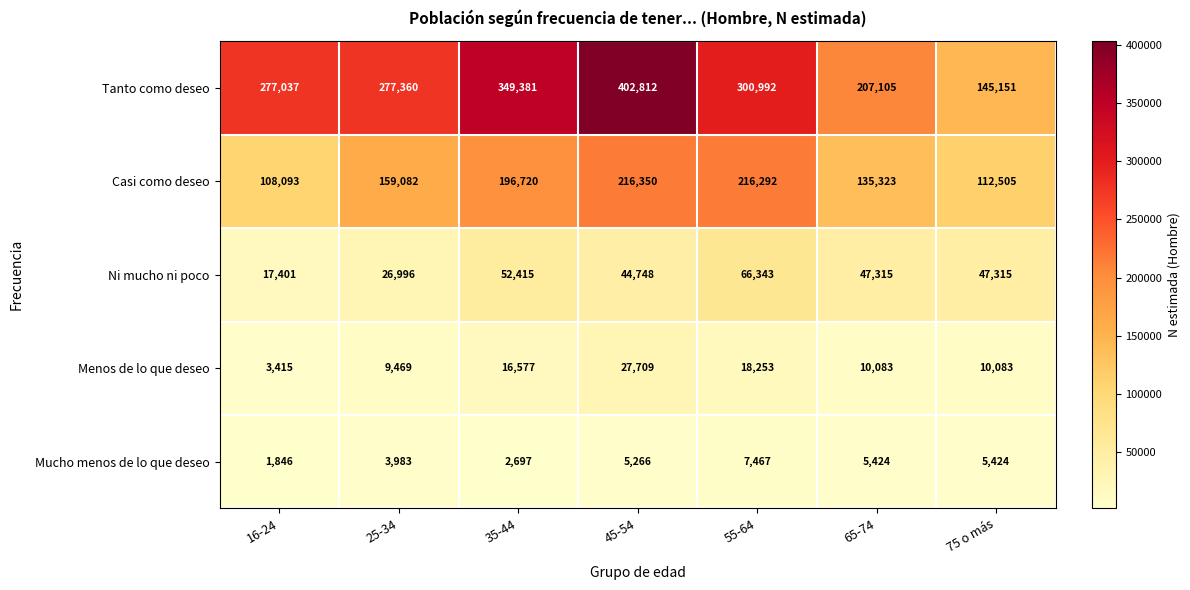

At how many categories does at least one series exceed 253010?

5